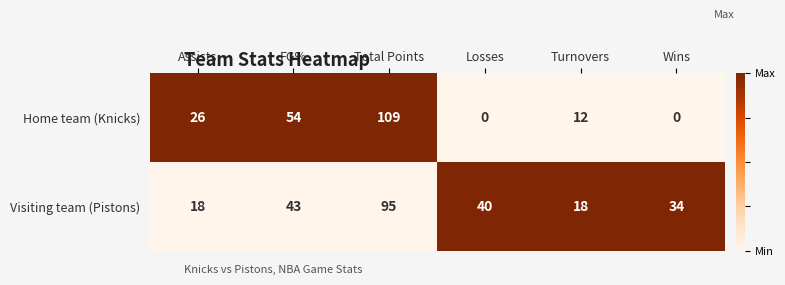

Which category has the highest value in the Visiting team (Pistons) series?

Total Points